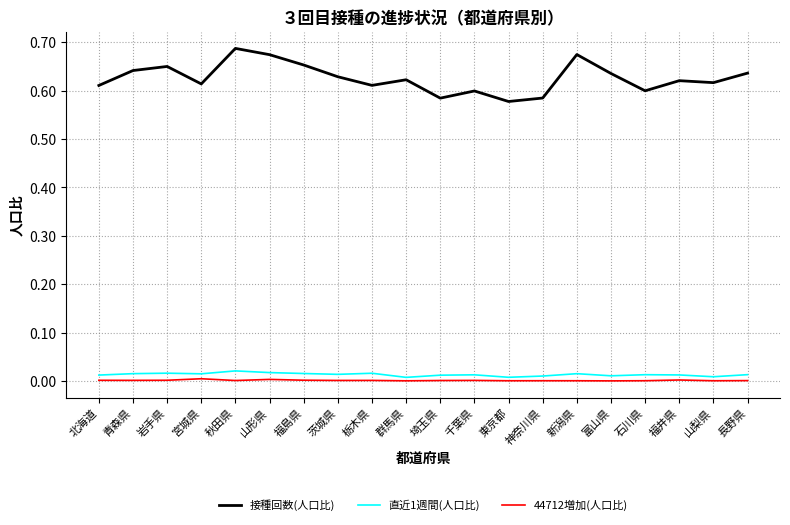

True or false: 44712増加(人口比) and 直近1週間(人口比) intersect in this chart.

False